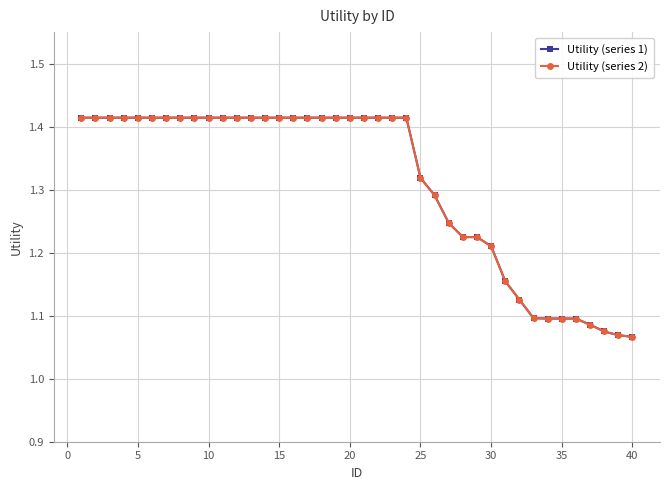

Is this an area chart (filled region under the line)?

No